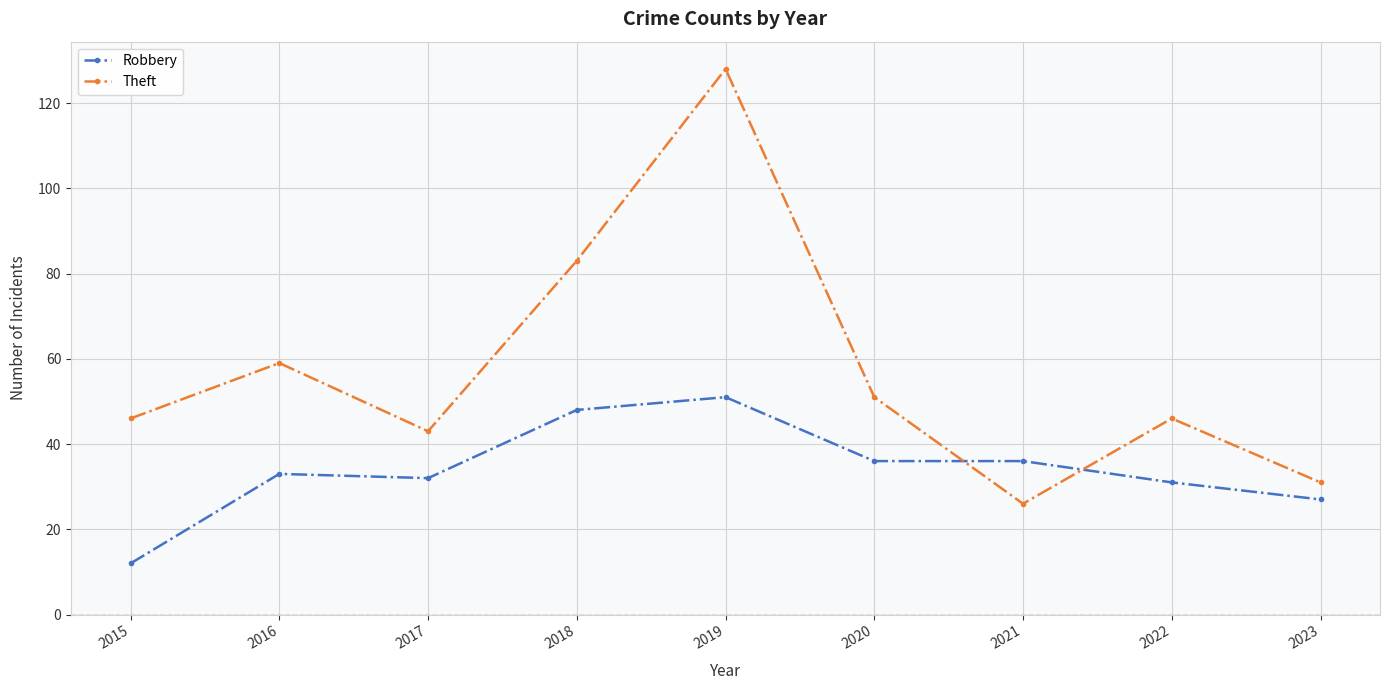

After their last crossing, which series has the higher values: Robbery or Theft?

Theft